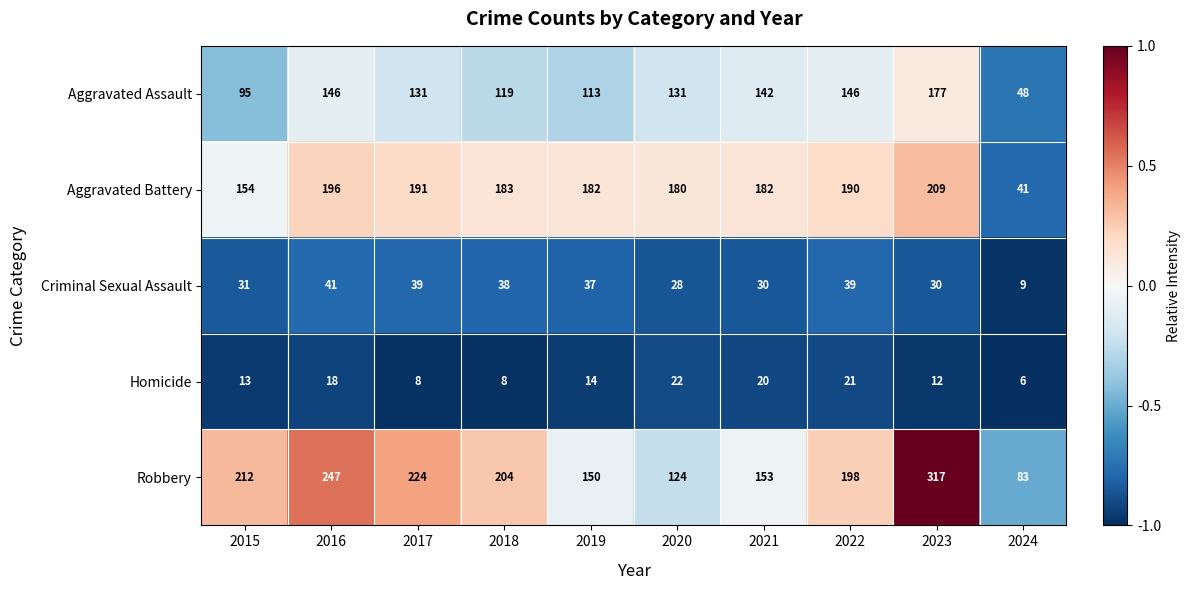

Which category has the lowest value across all series?

2024